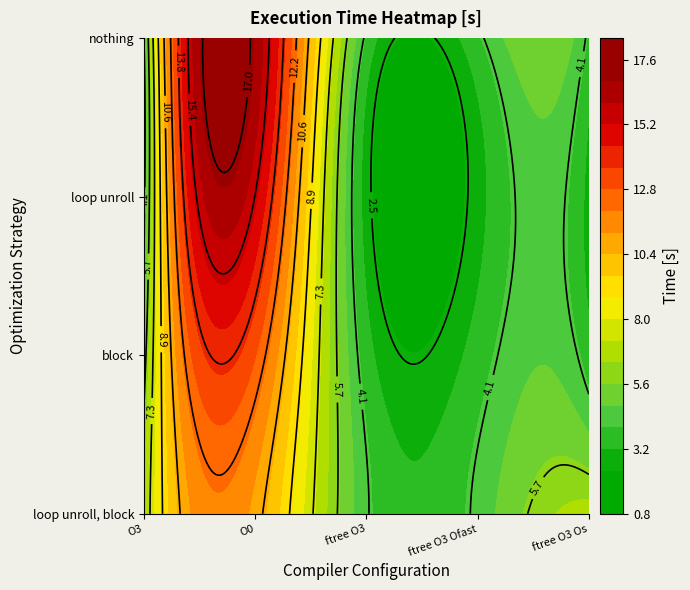

What is the average value of the loop unroll, block series?

6.5